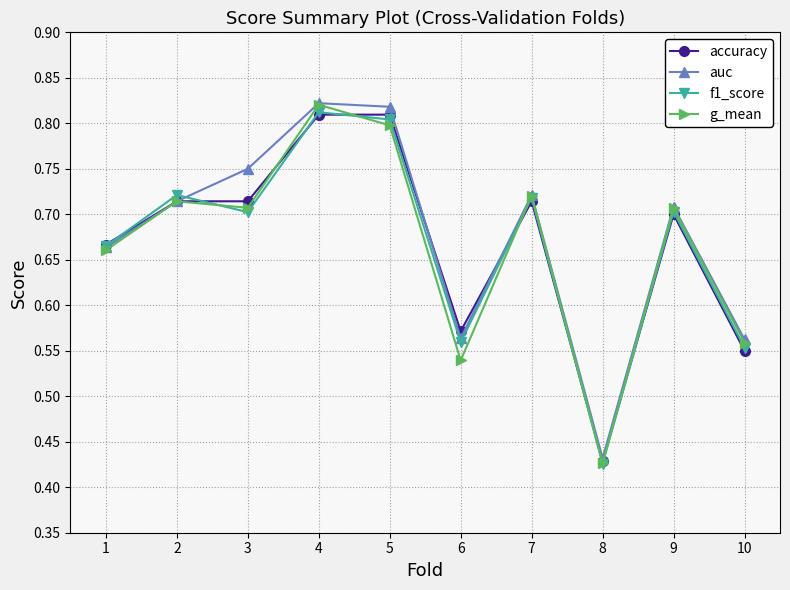

What is the total value across all series at 8?

1.7